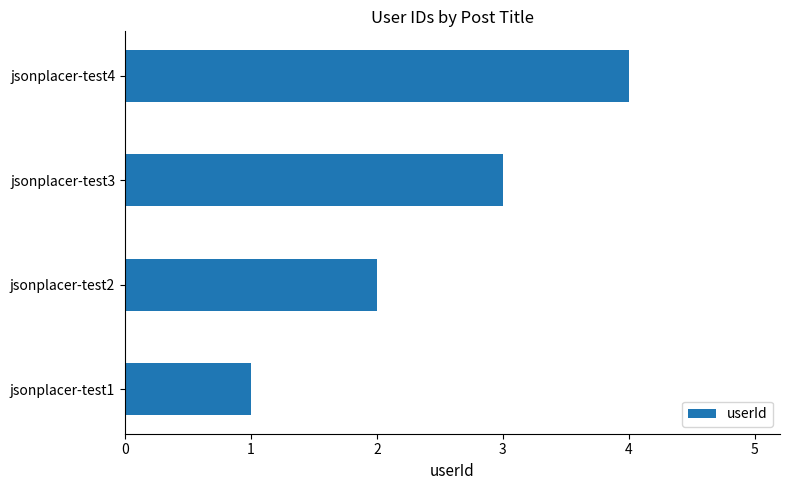

What is the sum of all values?

10